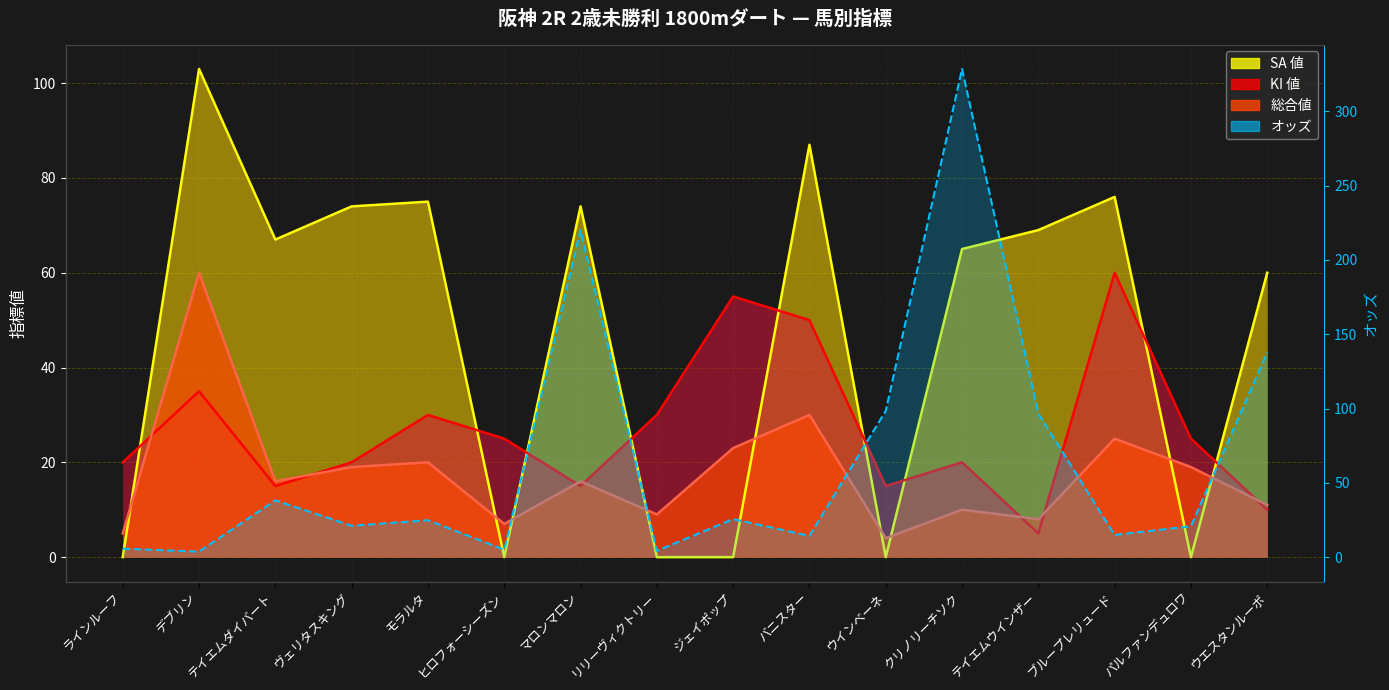

How many data points in 総合値 are above 16?

7